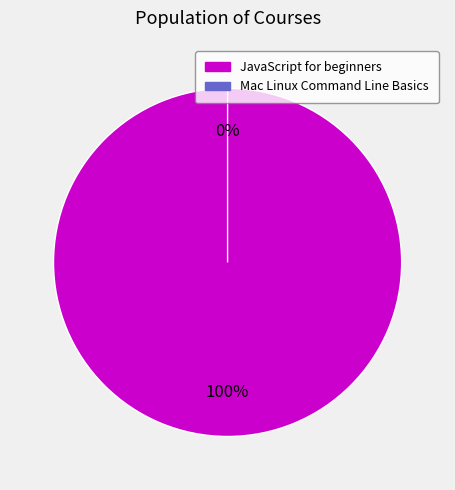

Which has a higher value, JavaScript for beginners or Mac Linux Command Line Basics?

JavaScript for beginners